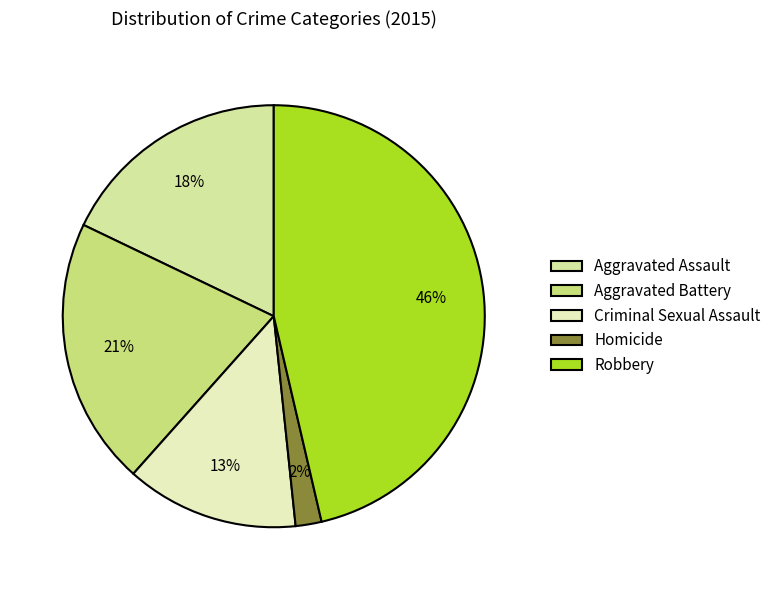

Rank the categories by value from highest to lowest.

Robbery, Aggravated Battery, Aggravated Assault, Criminal Sexual Assault, Homicide